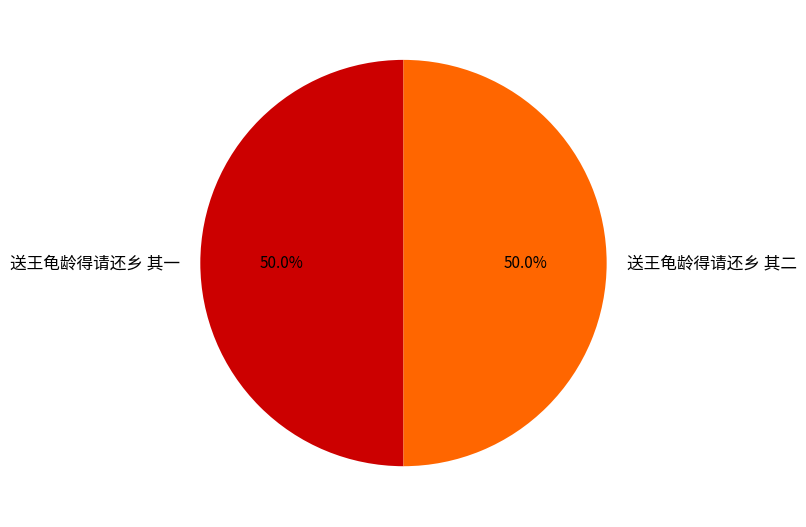

How many slices are in this pie chart?

2